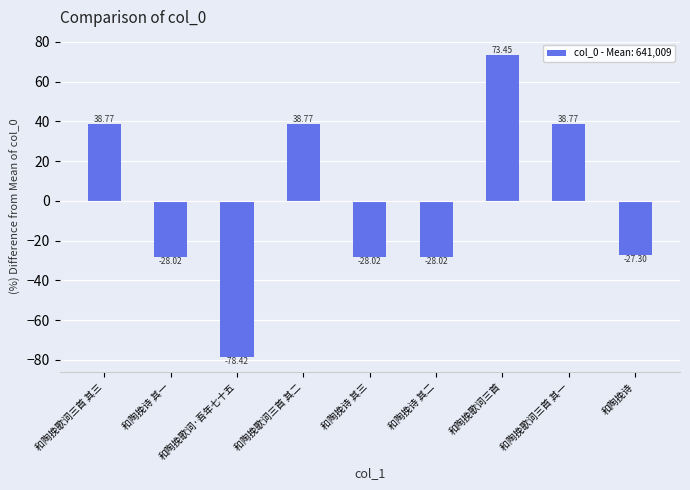

Which category has the lowest value across all series?

和陶挽歌词·吾年七十五